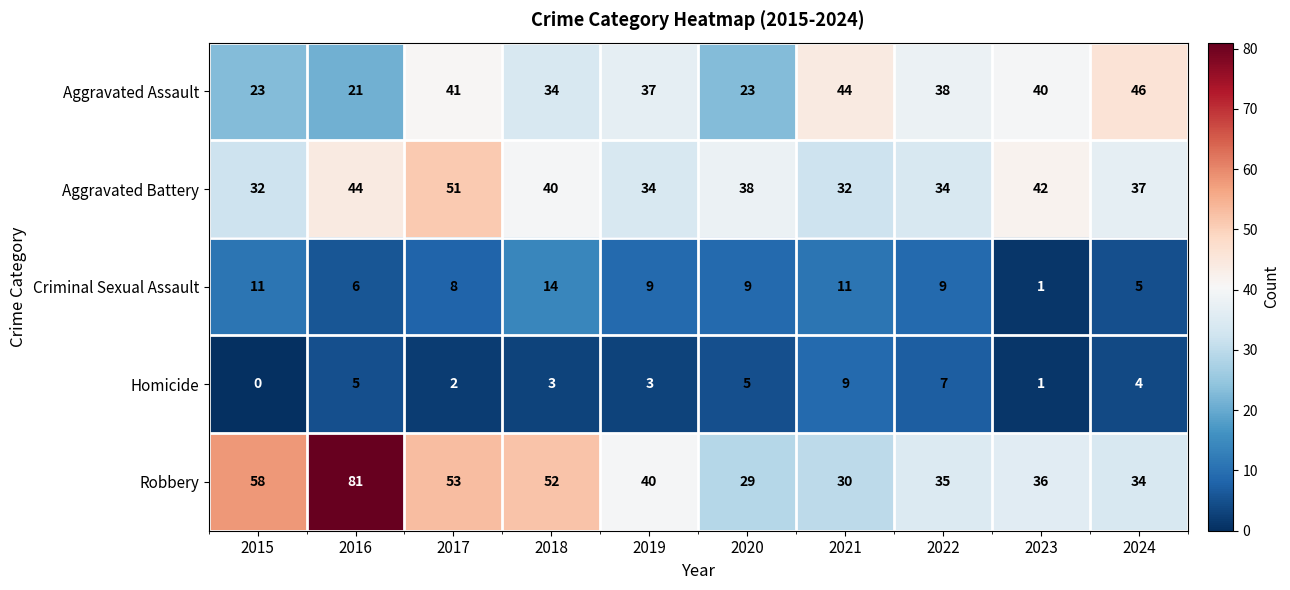

Which series has the largest range (max minus min)?

Robbery